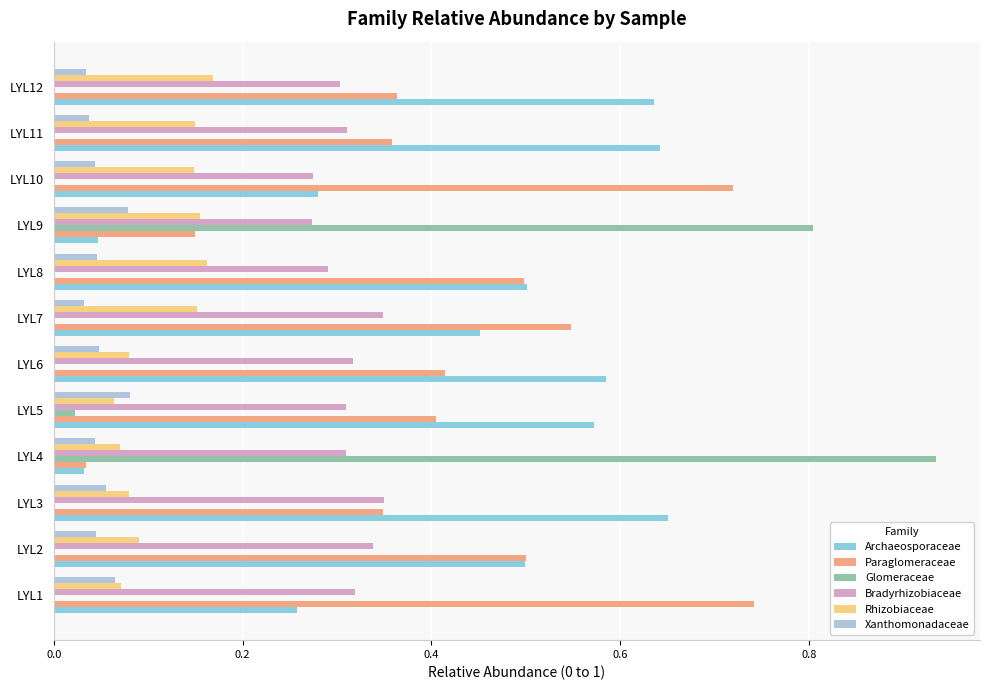

The Glomeraceae series shows 0.5 at LYL9. True or false?

False